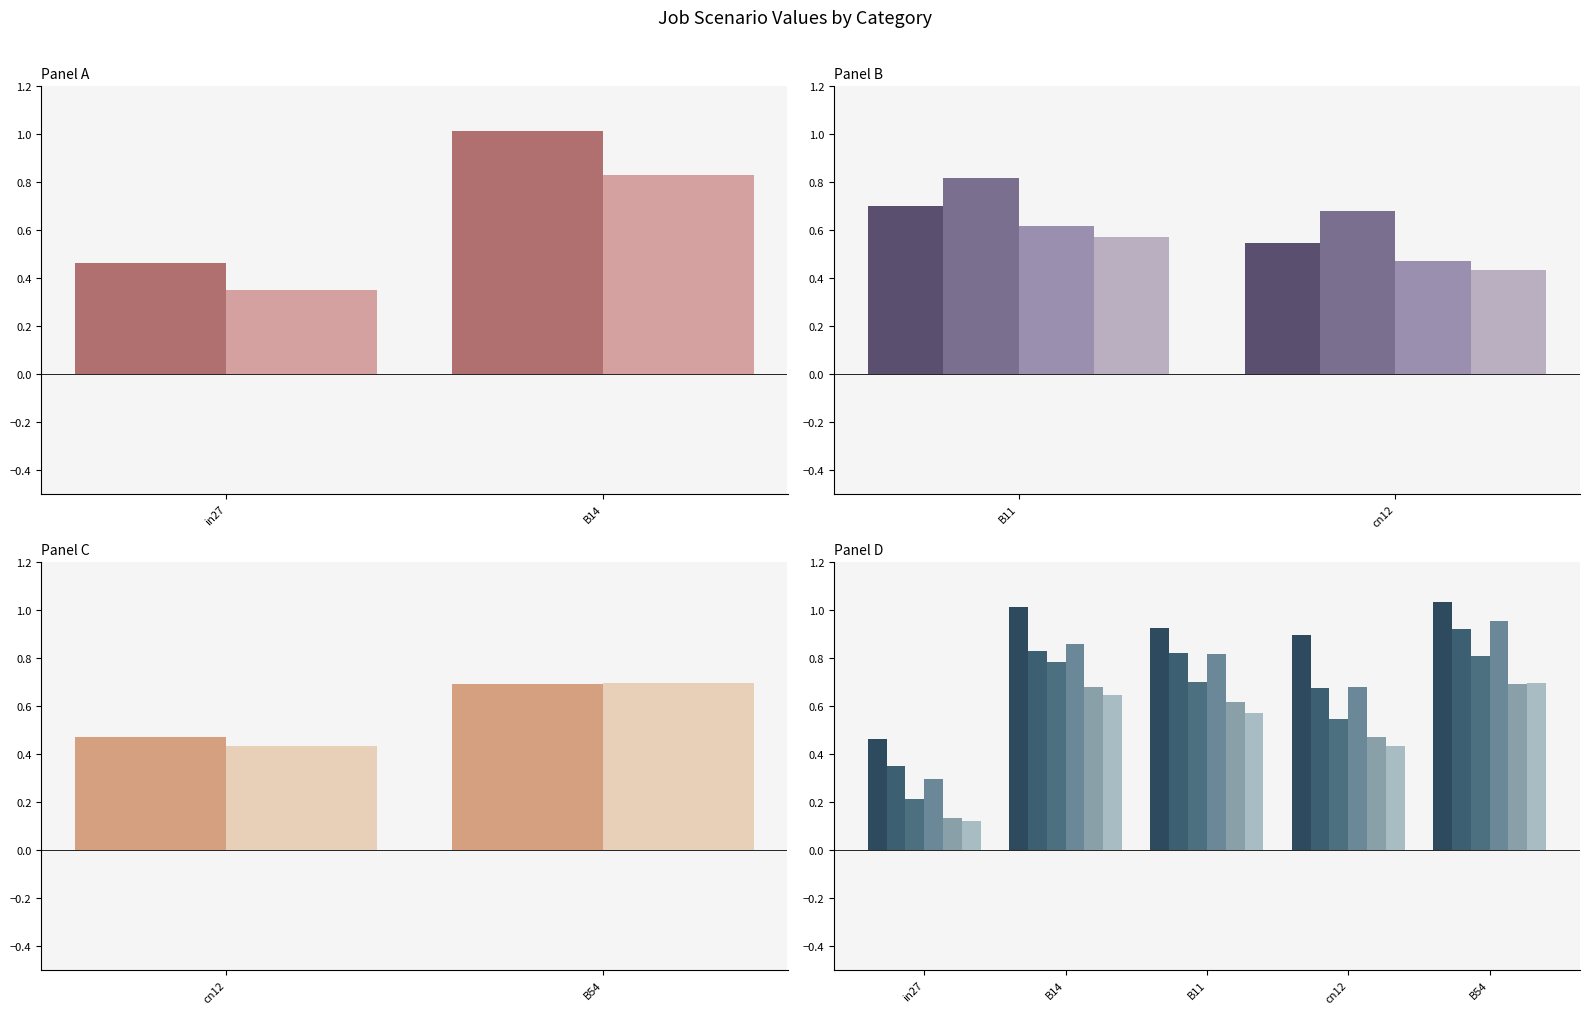

At how many categories does at least one series exceed 0?

5